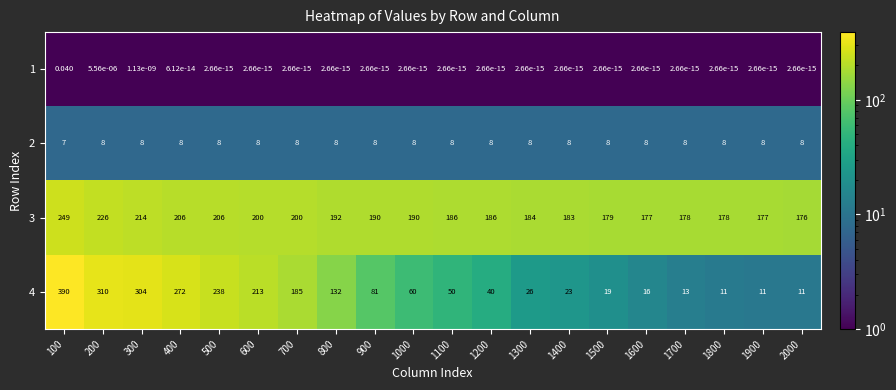

List the series in order of their peak value, highest first.

4, 3, 2, 1